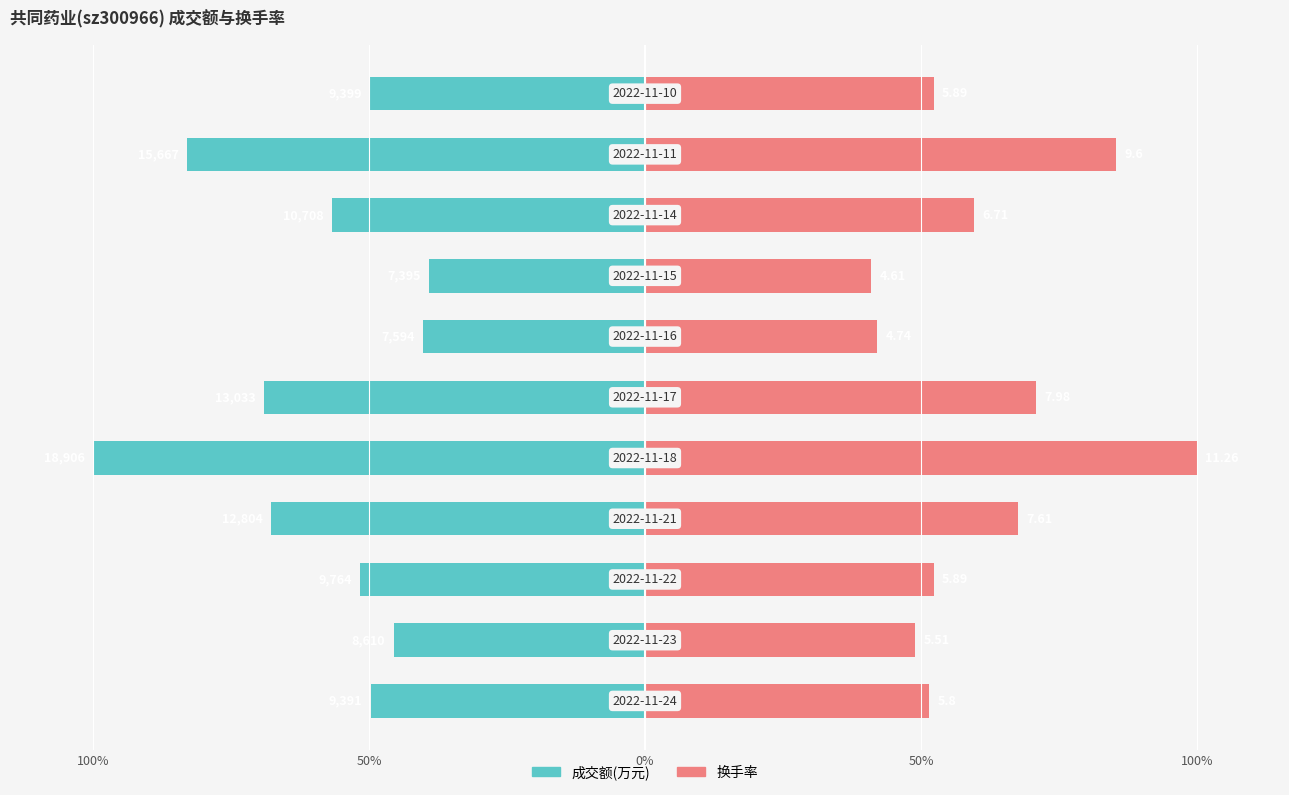

Which series has the widest spread of values?

成交额(万元)